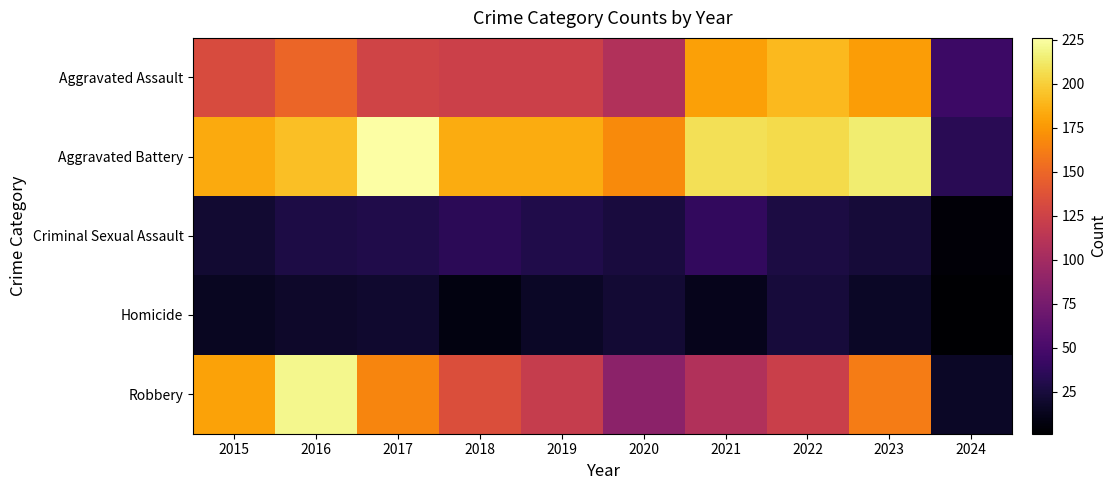

Reading left to right, extract all data points from this chart.

Aggravated Assault: 2015=132	2016=149	2017=126	2018=124	2019=124	2020=108	2021=179	2022=190	2023=177	2024=44
Aggravated Battery: 2015=183	2016=193	2017=226	2018=184	2019=184	2020=168	2021=208	2022=205	2023=214	2024=34
Criminal Sexual Assault: 2015=21	2016=28	2017=30	2018=35	2019=30	2020=25	2021=38	2022=27	2023=23	2024=4
Homicide: 2015=15	2016=18	2017=20	2018=8	2019=16	2020=22	2021=12	2022=24	2023=16	2024=1
Robbery: 2015=180	2016=220	2017=166	2018=134	2019=120	2020=87	2021=108	2022=123	2023=161	2024=16